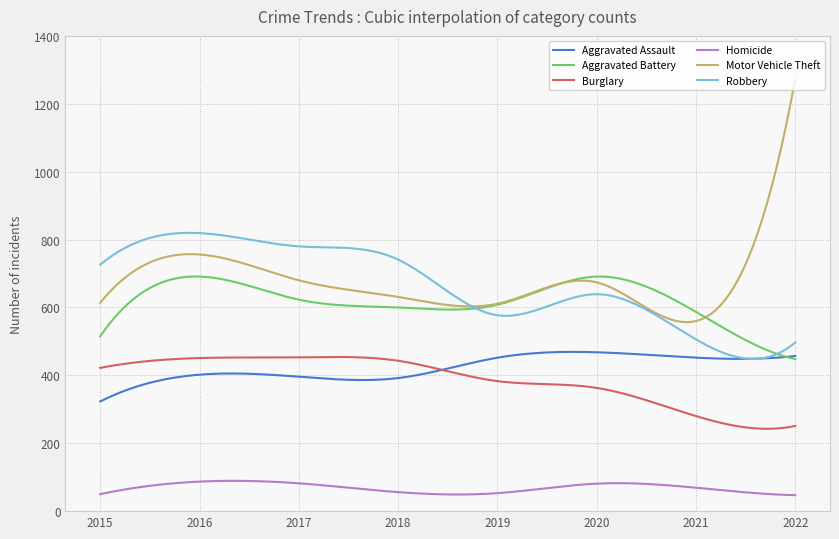

True or false: Aggravated Battery and Burglary cross at least once.

False